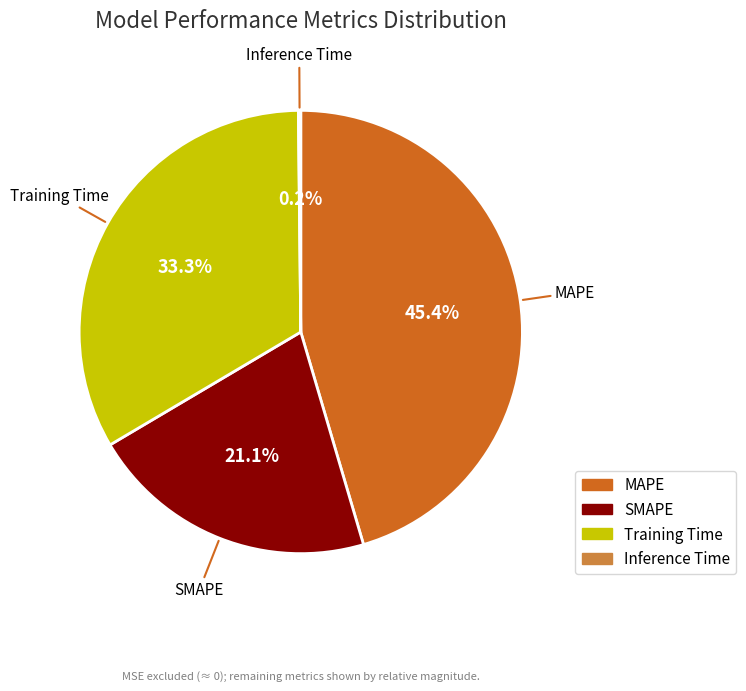

Is there a majority slice in this chart?

No